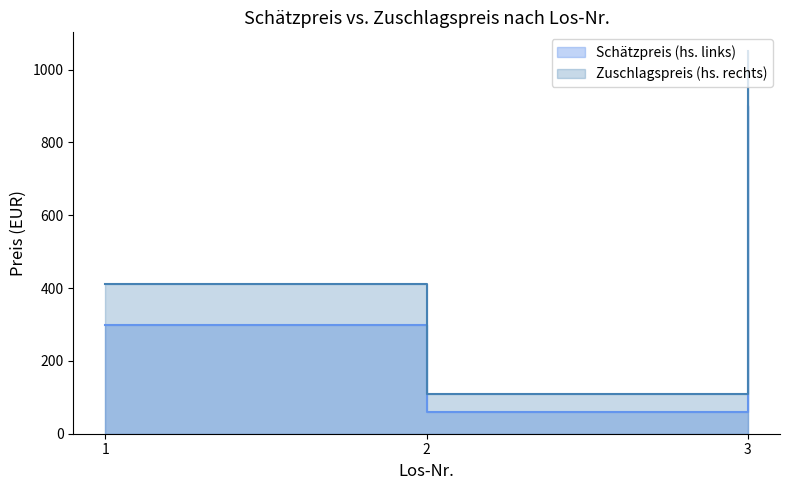

Which series has the largest range (max minus min)?

Zuschlagspreis (hs. rechts)